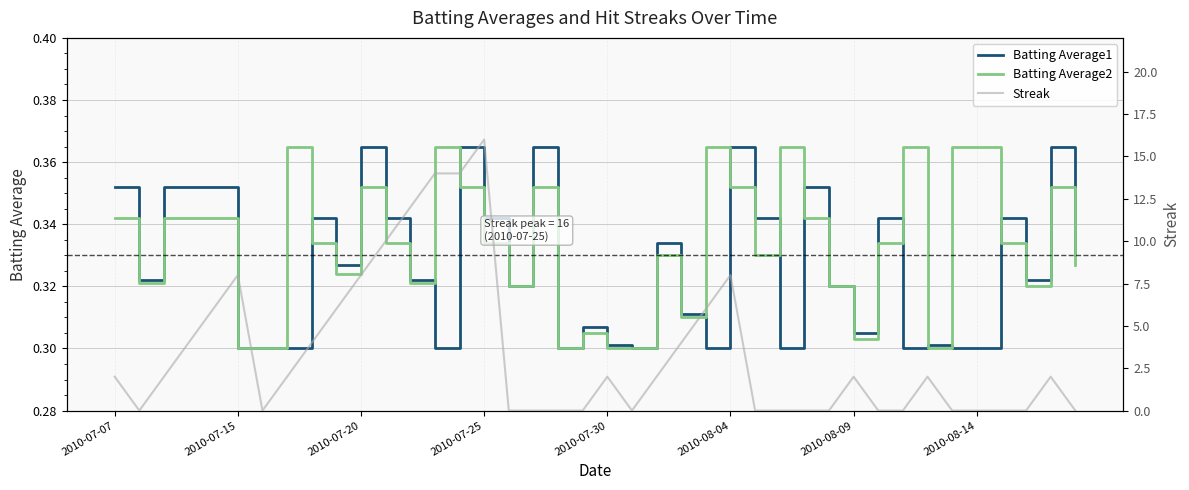

Is it true that Batting Average2 equals 0.4 at 23?

False